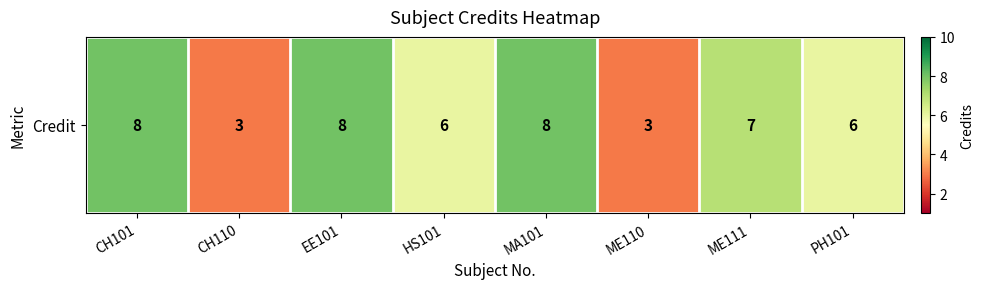

What is the change in value from CH110 to EE101?

+5